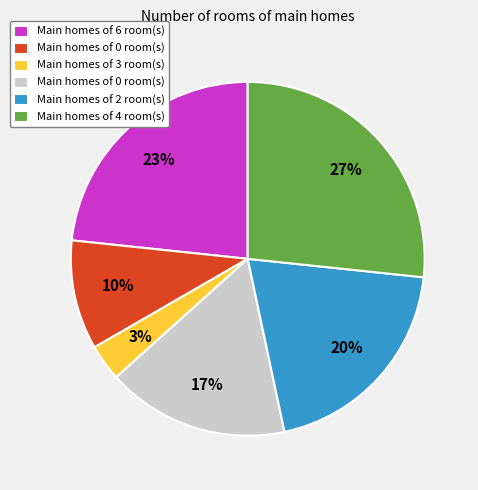

To the nearest percent, what is the average slice percentage?

17%